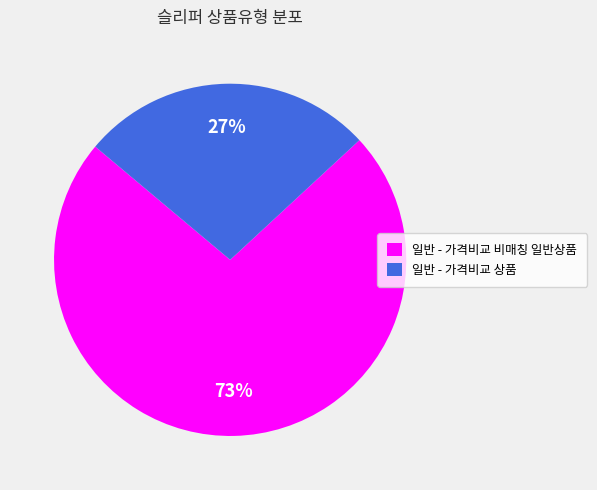

Does 일반 - 가격비교 상품 account for over 50% of the chart?

No